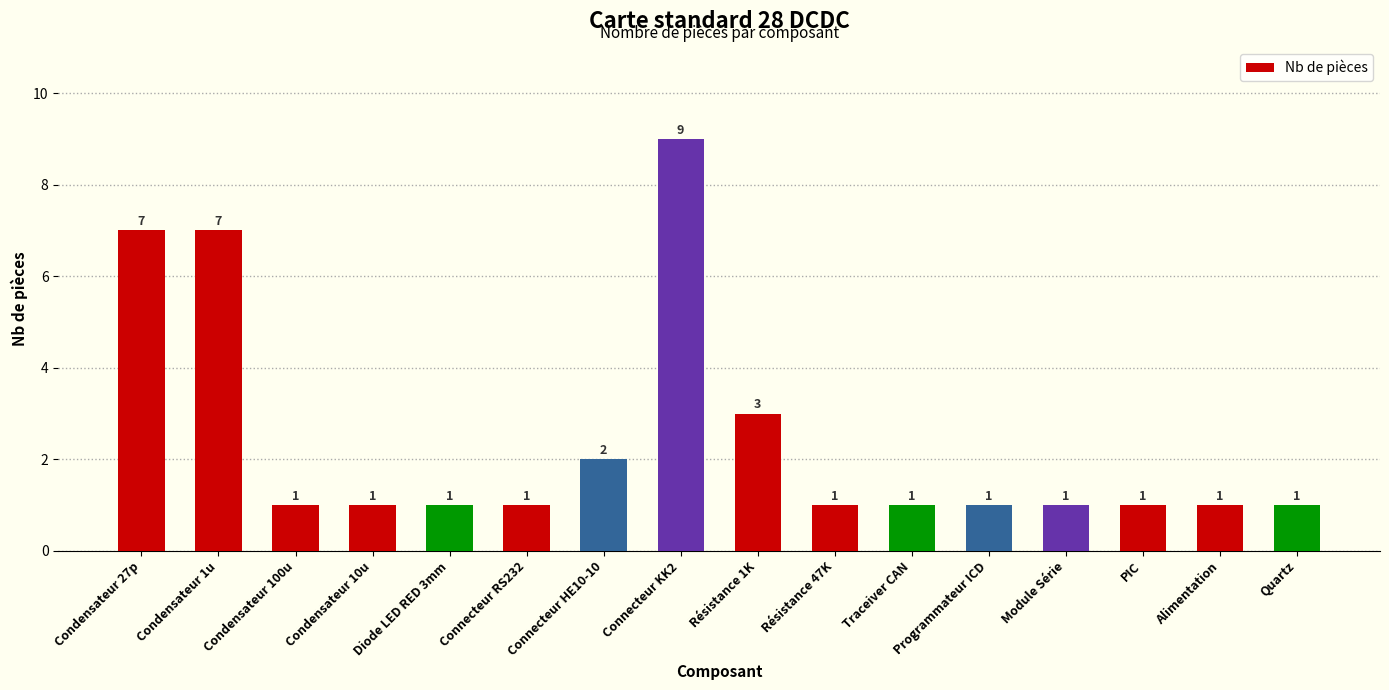

How many data points are above 1?

5